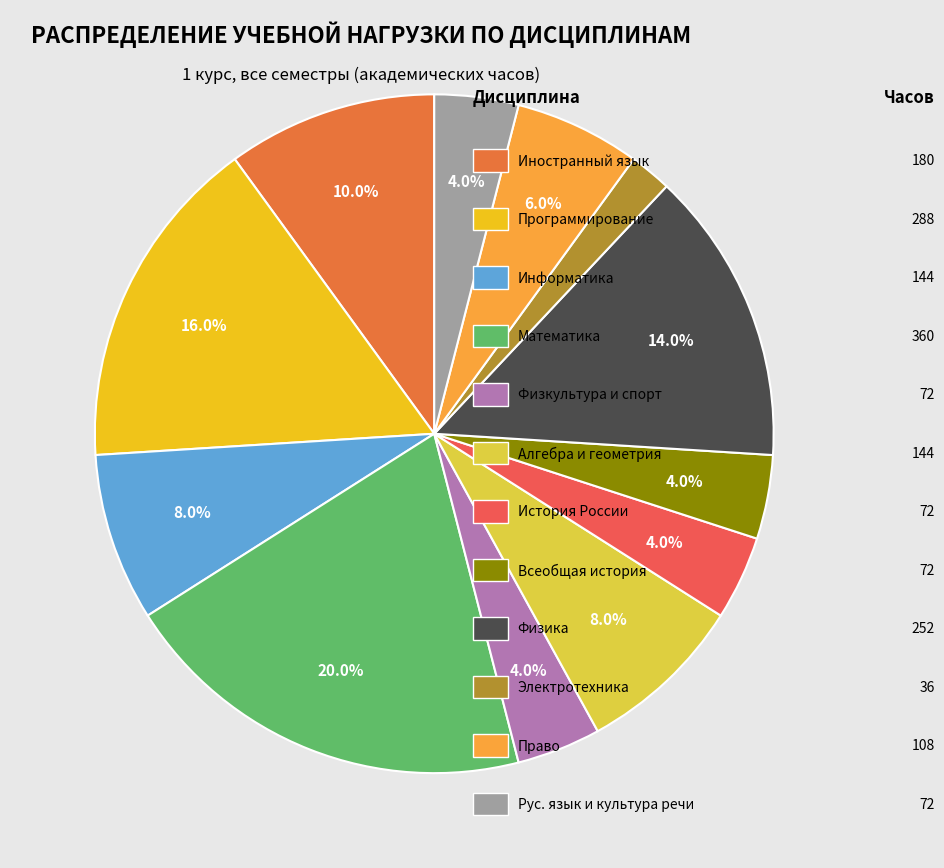

How many slices are in this pie chart?

12